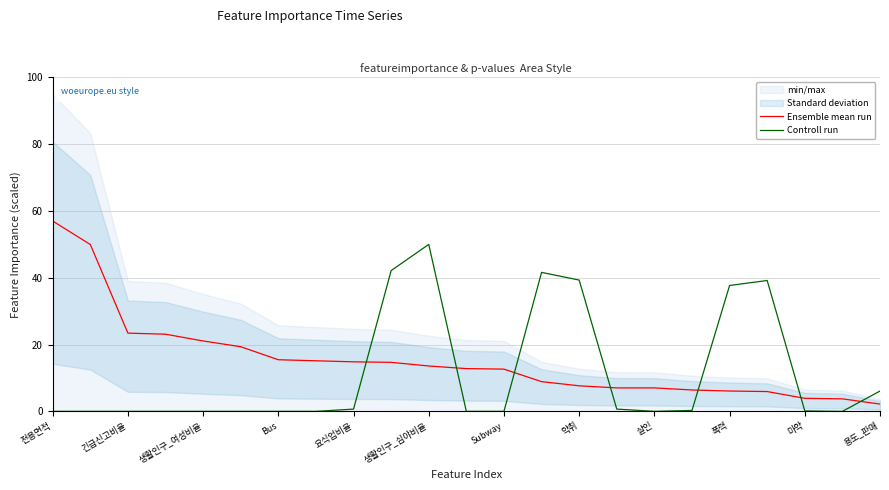

Does the chart display data point markers on the line(s)?

No